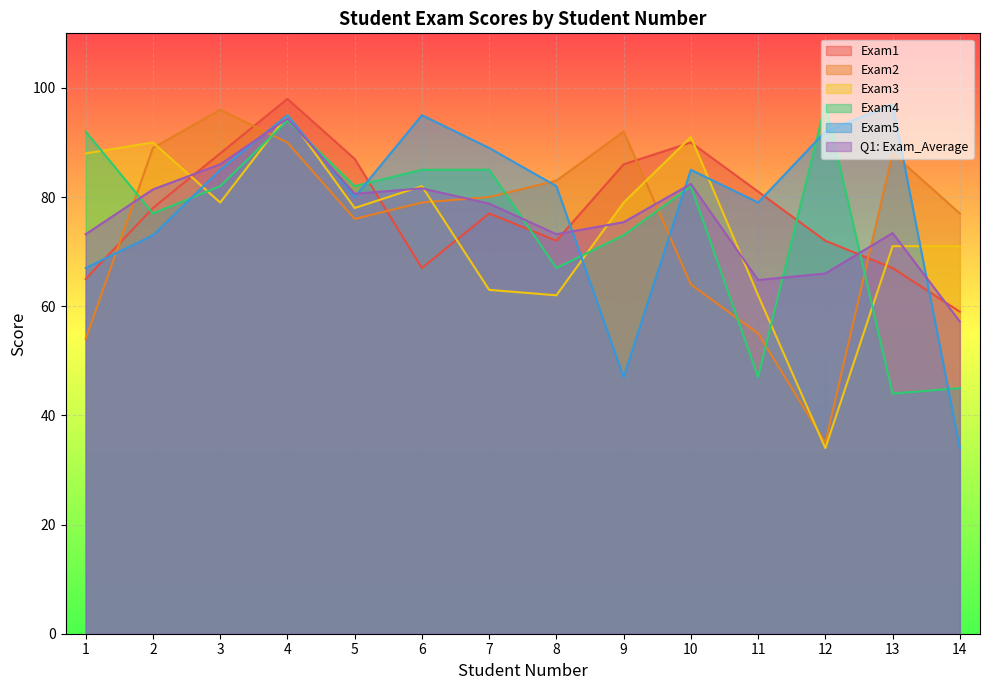

What is the highest value of the Exam1 series?

98.0